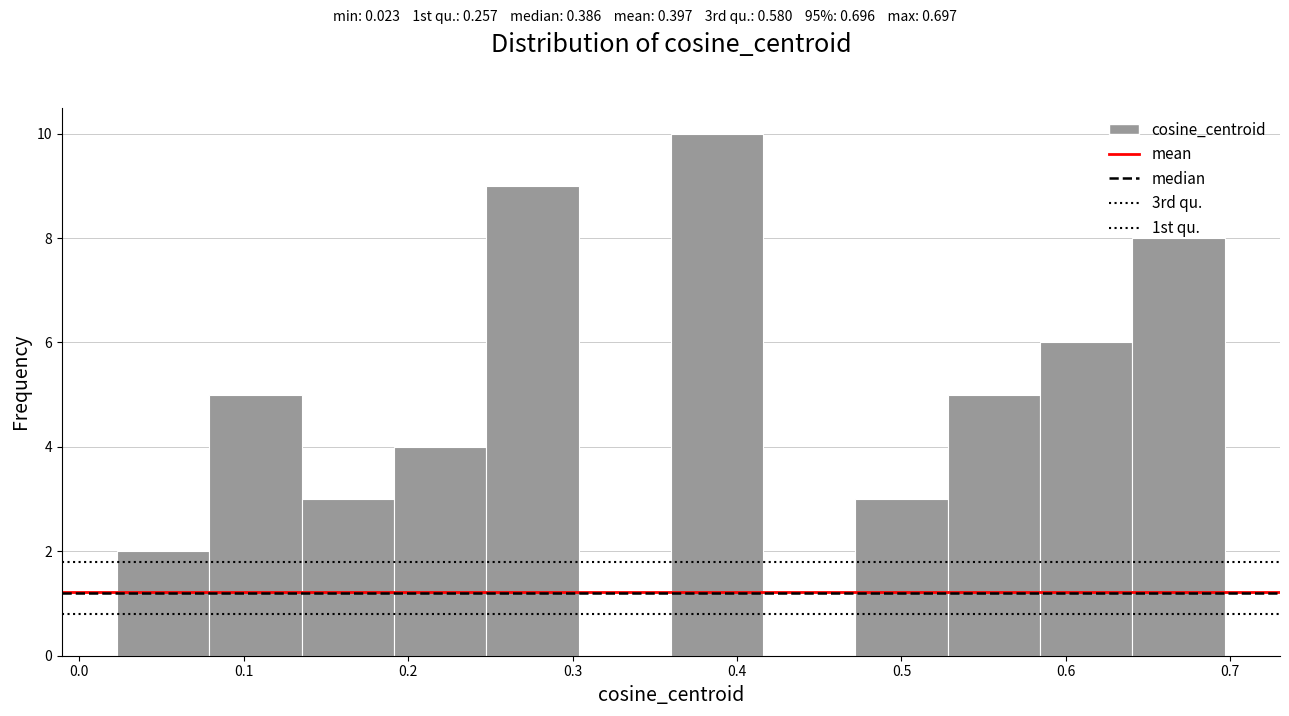

Reading left to right, transcribe this chart: for each bar, give the range it covers on the x-axis and its height. Neither the bar edges nor the heights are printed on the chart, so give them approximately, as read against the axes.

0.02 to 0.08: 2
0.08 to 0.14: 5
0.14 to 0.19: 3
0.19 to 0.25: 4
0.25 to 0.30: 9
0.30 to 0.36: 0
0.36 to 0.42: 10
0.42 to 0.47: 0
0.47 to 0.53: 3
0.53 to 0.58: 5
0.58 to 0.64: 6
0.64 to 0.70: 8